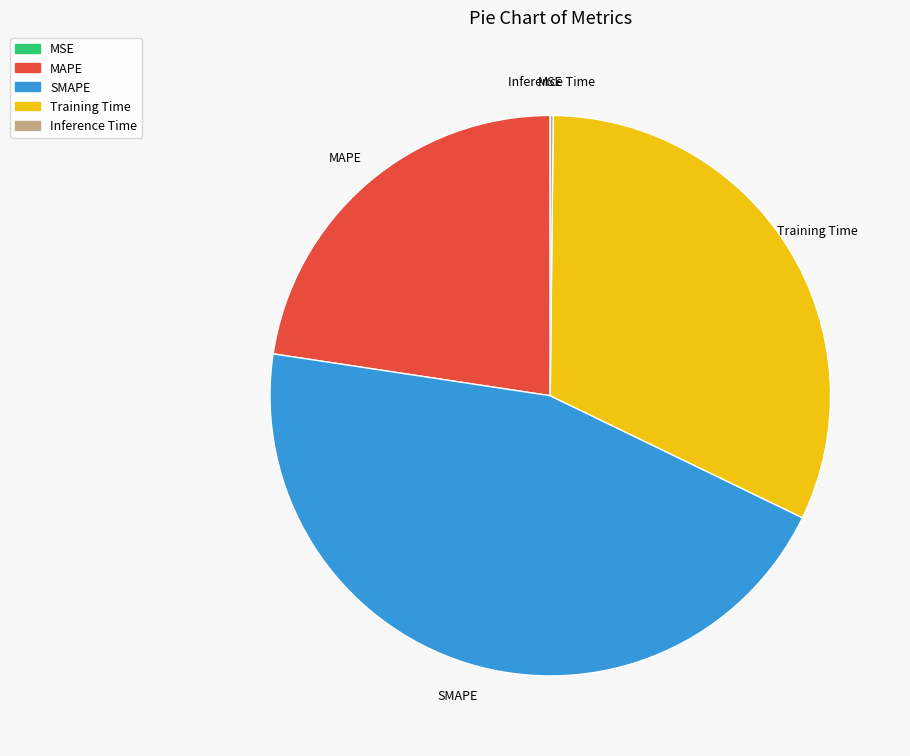

What is the largest slice in the pie chart?

SMAPE